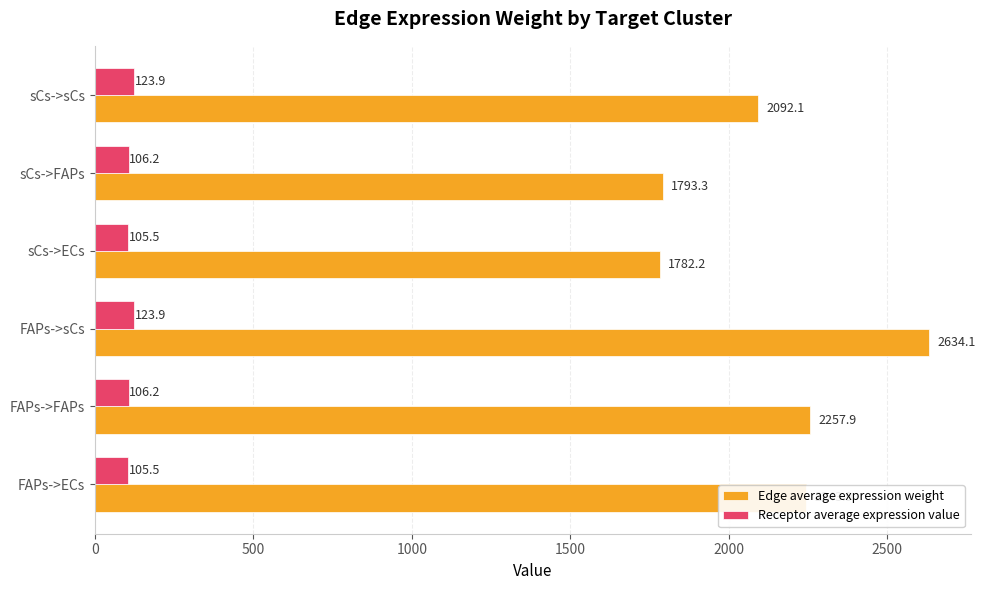

Is it true that Edge average expression weight equals 2634.1 at FAPs->sCs?

True